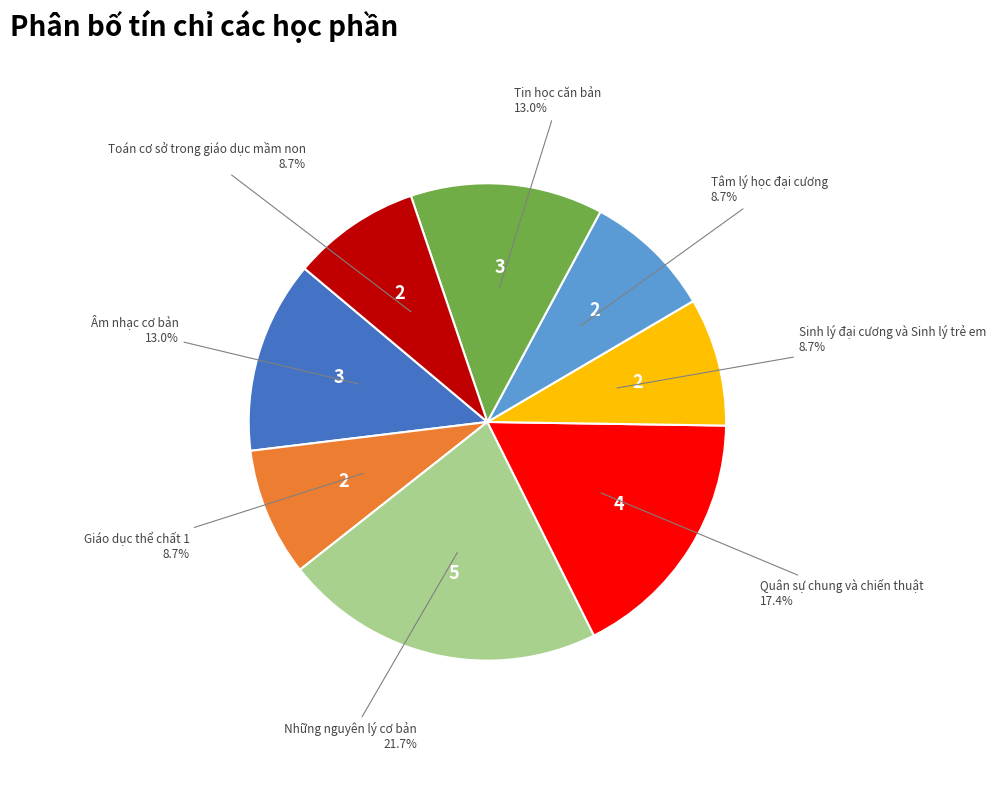

To the nearest percent, what percentage of the pie is Tâm lý học đại cương?

9%